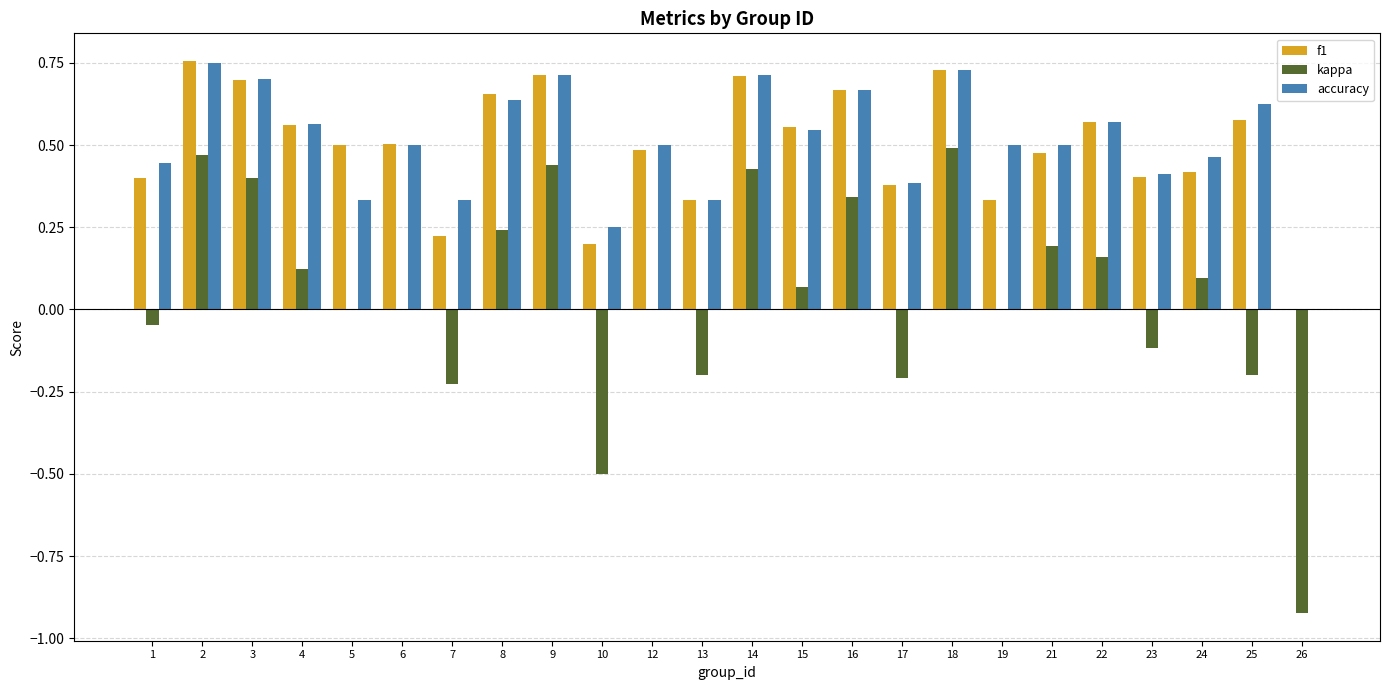

Which label corresponds to the largest value in the chart?

2